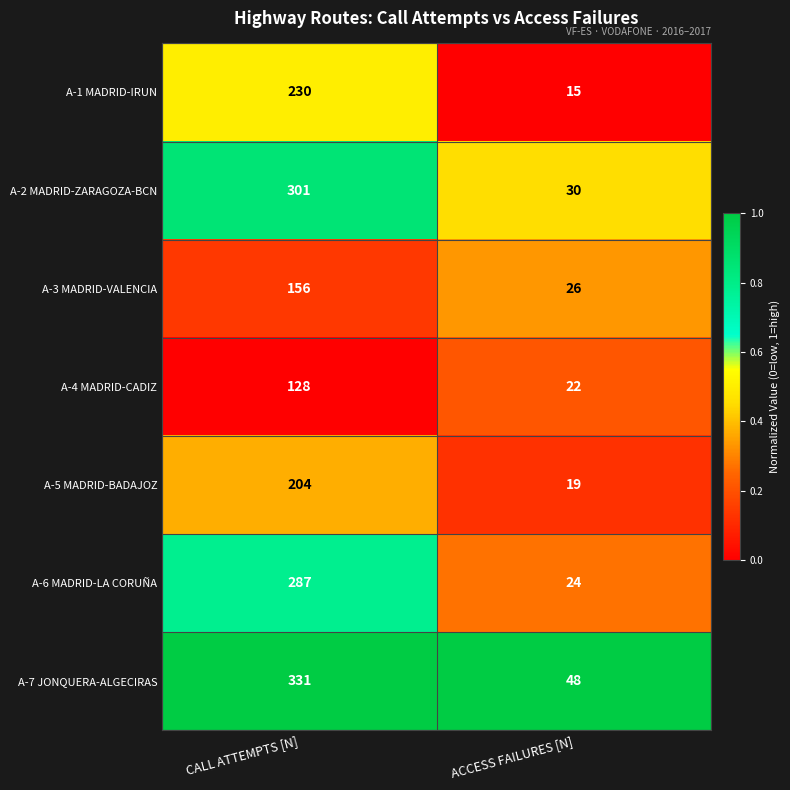

What is the sum of all A-4 MADRID-CADIZ values?

150